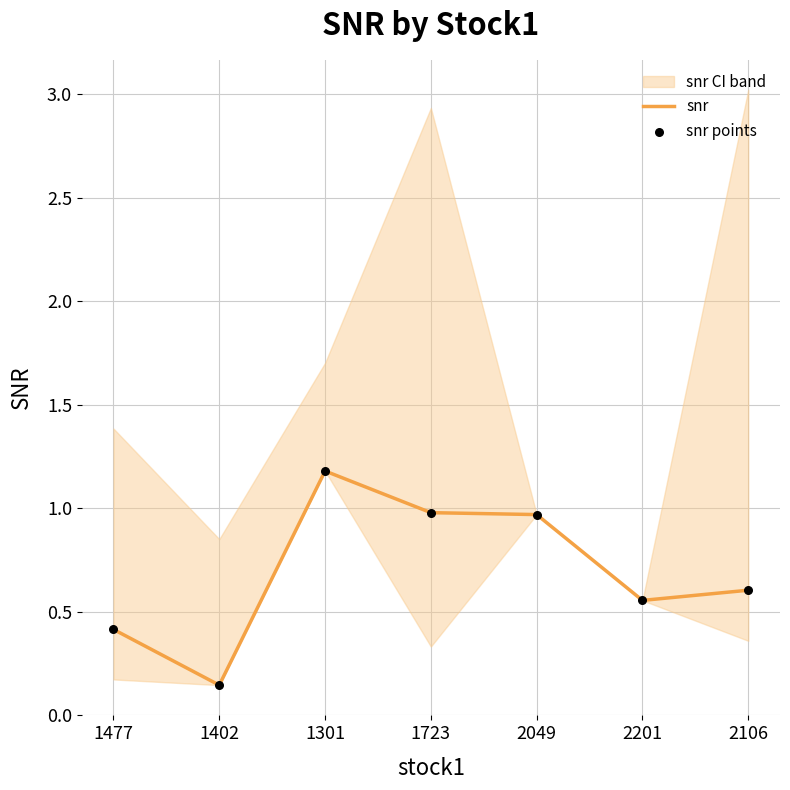

Which series reaches the minimum Y coordinate?

snr